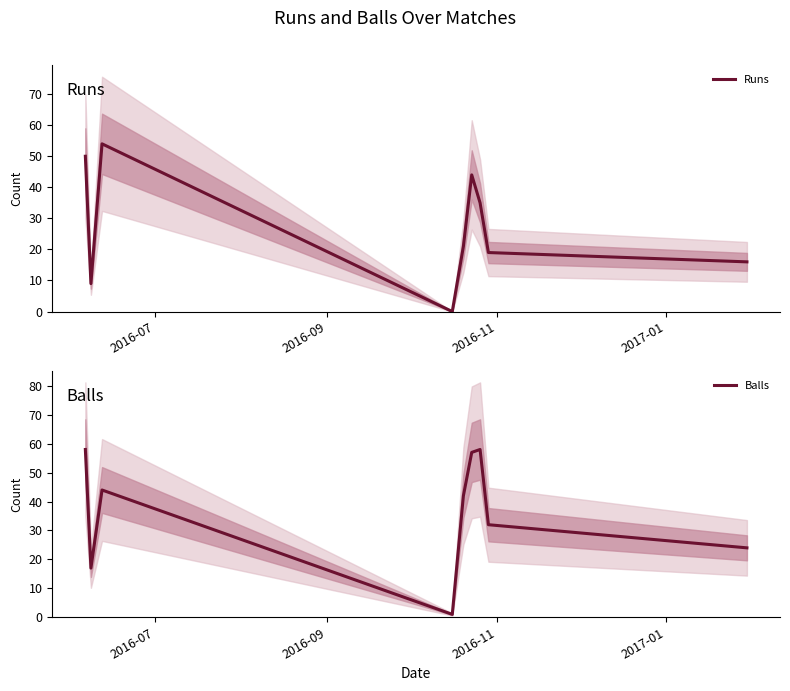

Is the value of Balls at 2016-09 greater than the value of Runs at 2016-07?

No